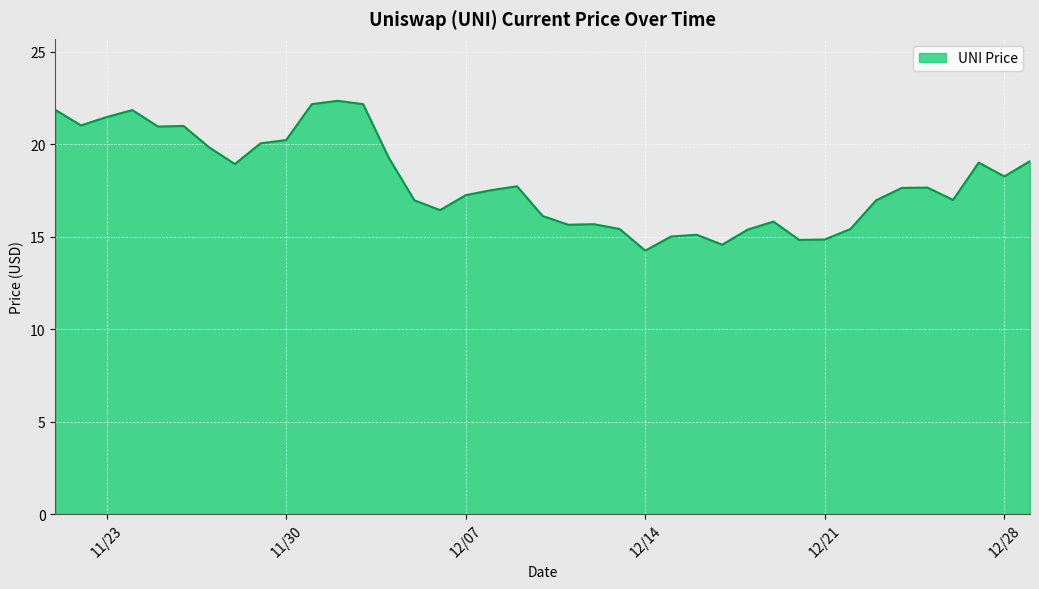

Which has a higher value, 12/08/2021 or 12/27/2021?

12/27/2021